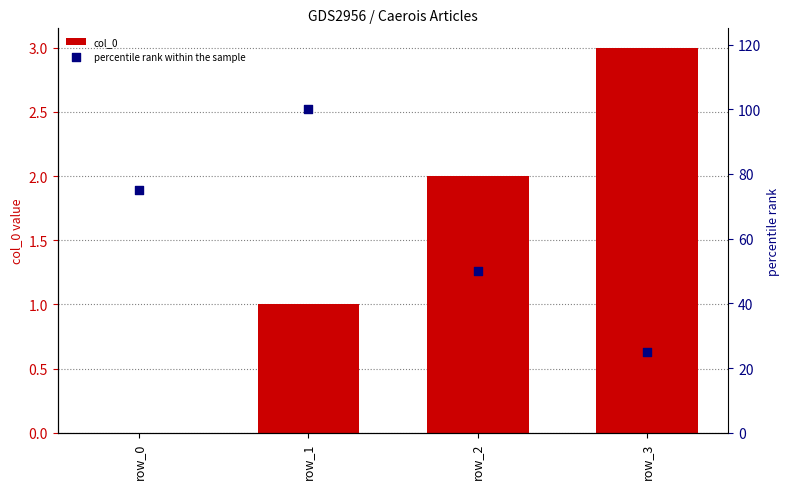

Which series has the widest spread of Y values?

percentile rank within the sample